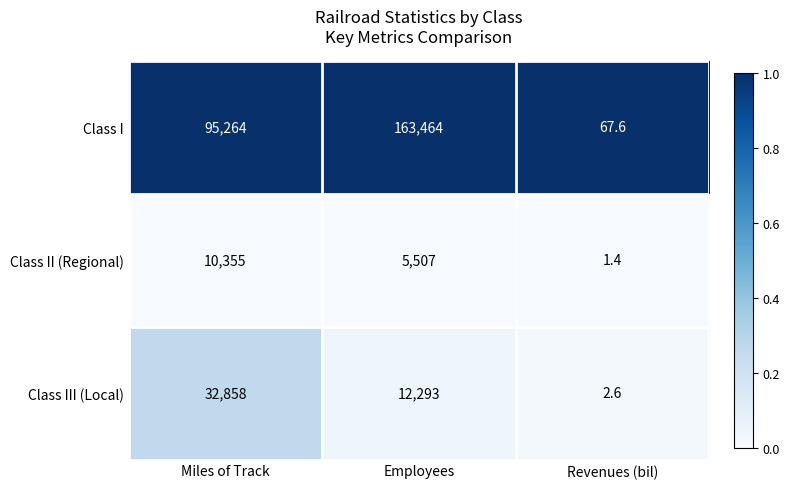

Which series changed the most between Employees and Revenues (bil)?

Class I